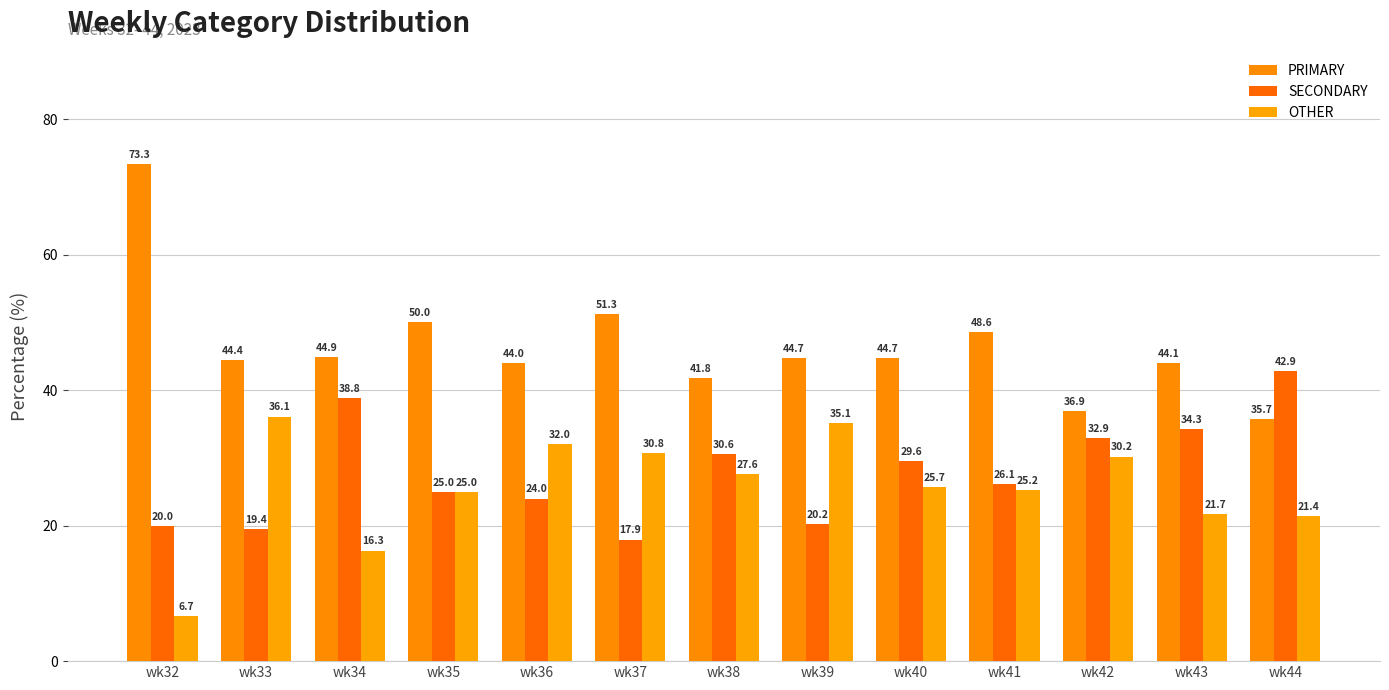

How many distinct data groups are displayed?

3